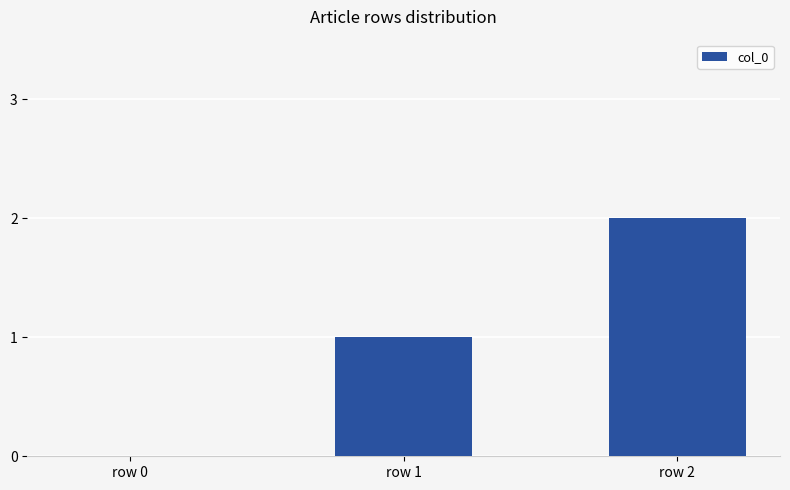

What is the change in value from row 0 to row 2?

+2